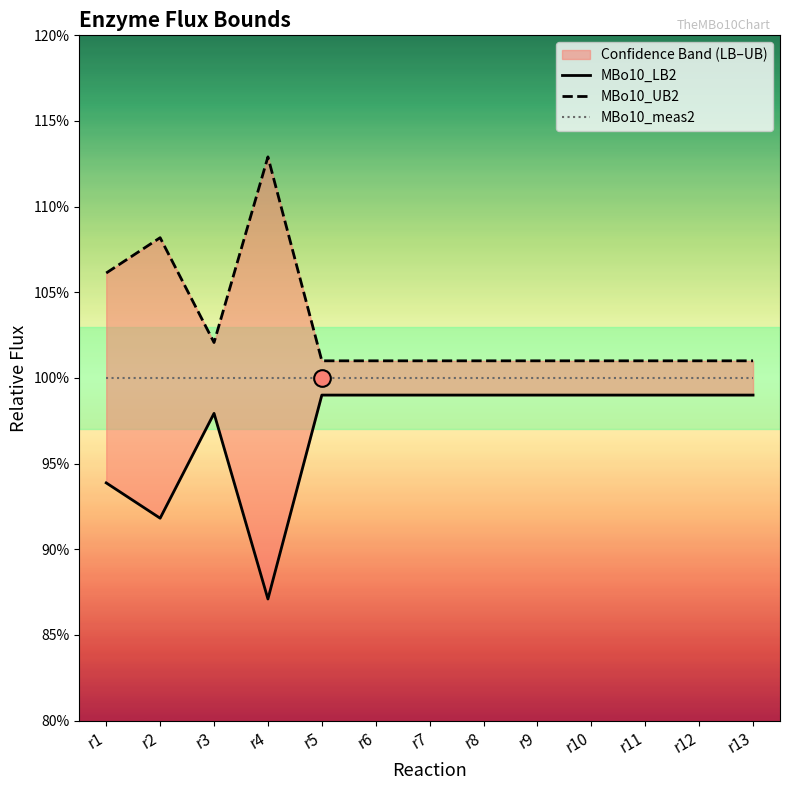

True or false: MBo10_meas2 and MBo10_UB2 cross at least once.

False